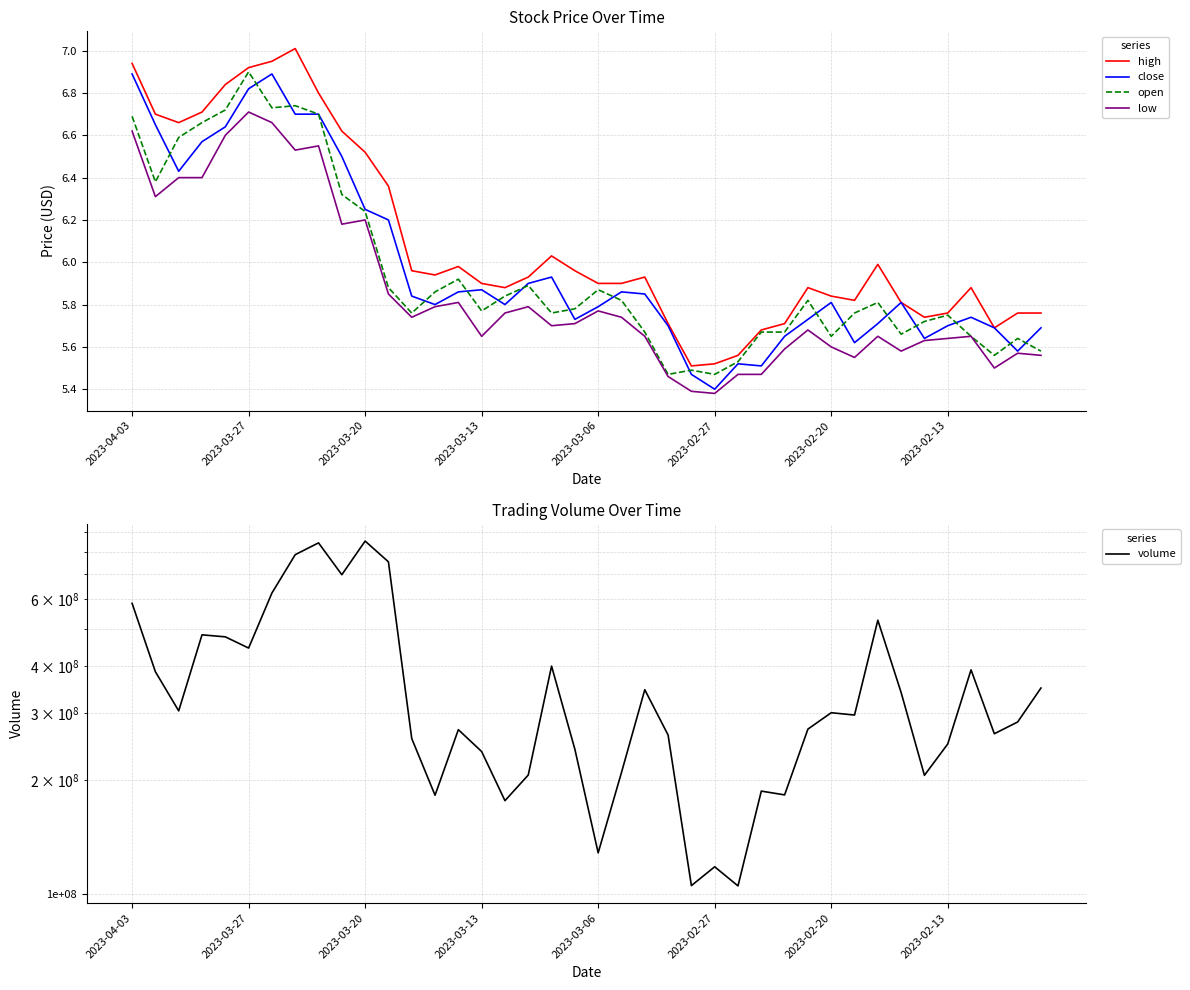

True or false: low has a value of 5.7 at 36.

True